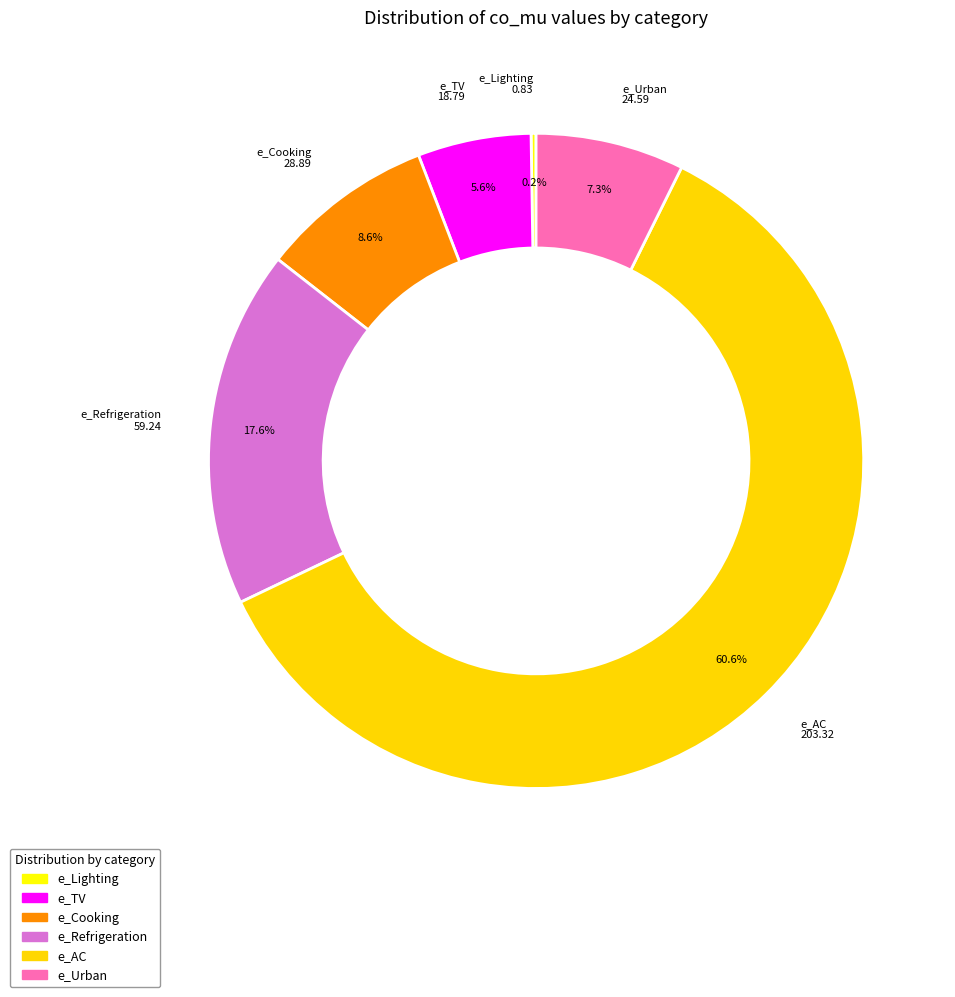

What is the smallest slice in the pie chart?

e_Lighting